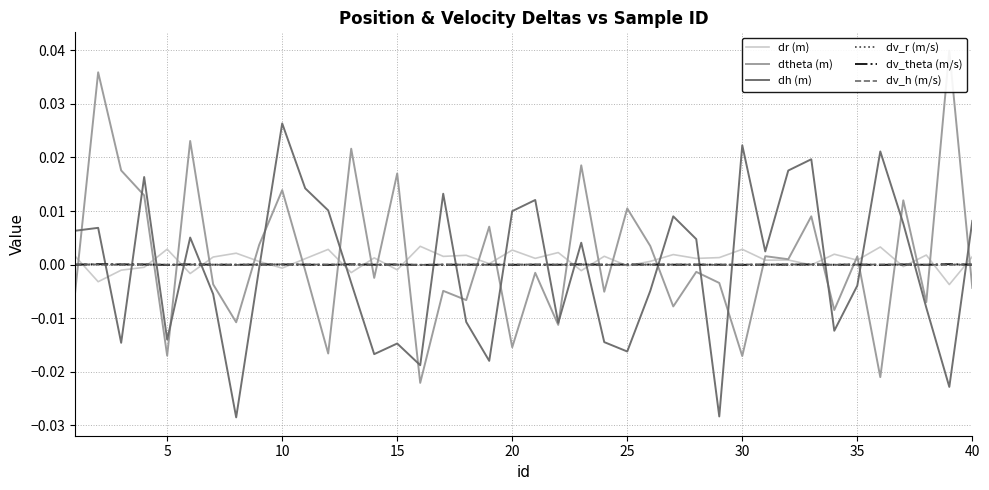

How many intersections are there between dv_h (m/s) and dv_r (m/s)?

16